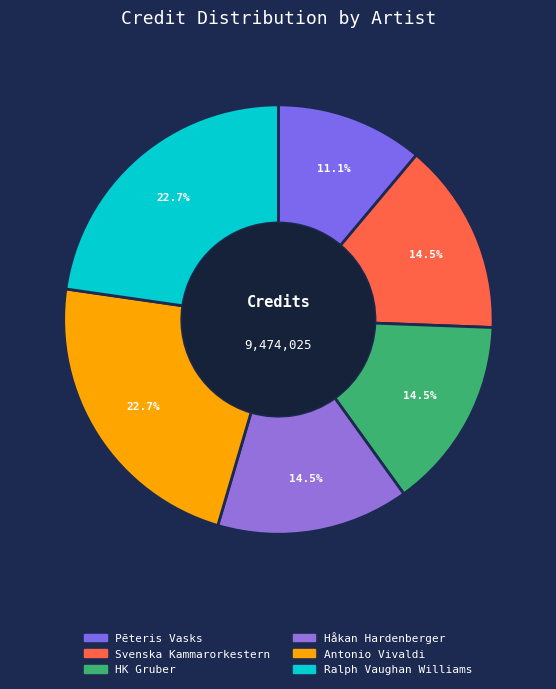

To the nearest percent, what percentage of the pie is Ralph Vaughan Williams?

23%